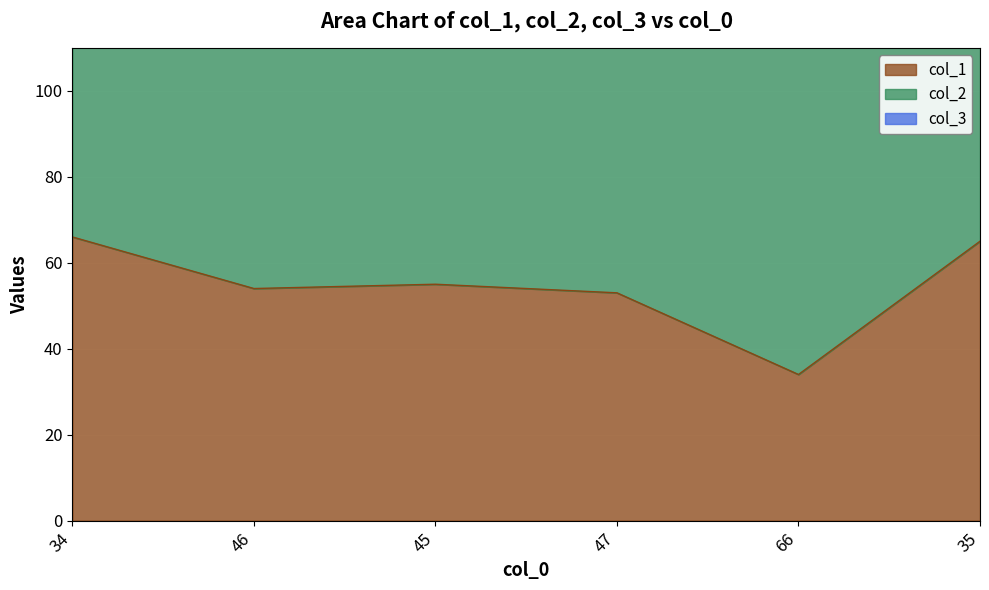

What is the label of the 4th point from the right?

45